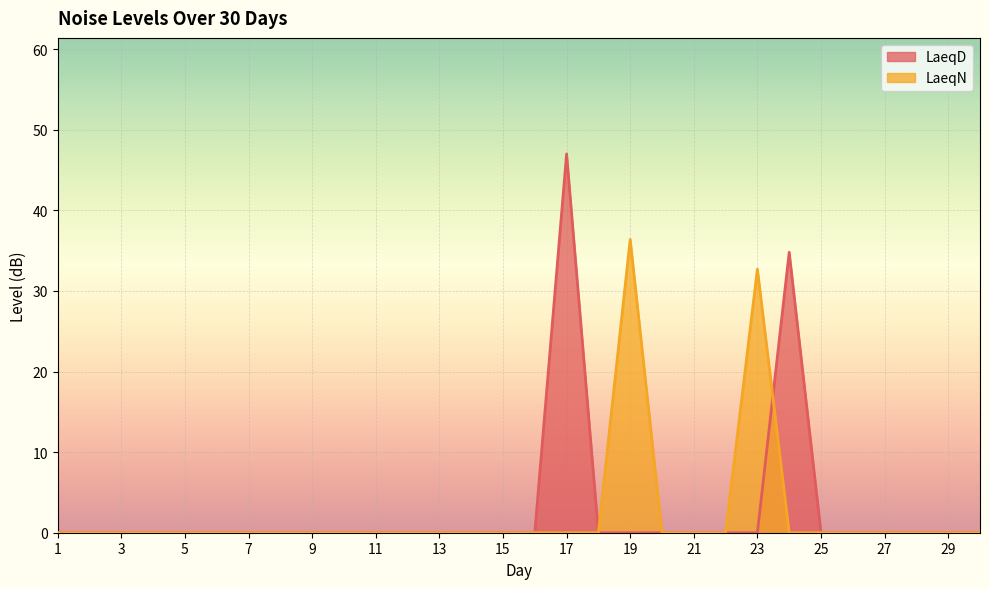

The value of LaeqD at 27 is 25.3. True or false?

False